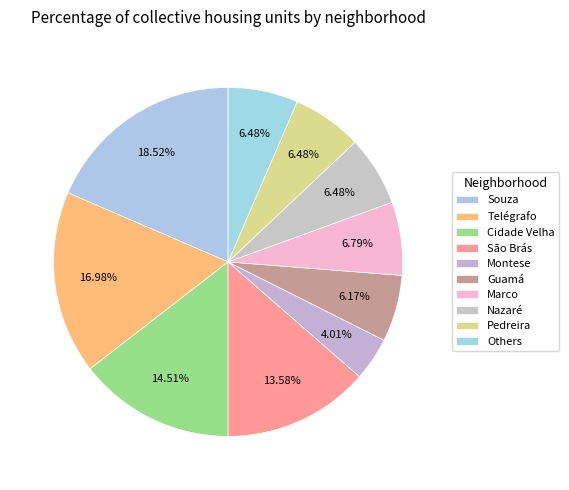

Count the number of slices in the pie.

10